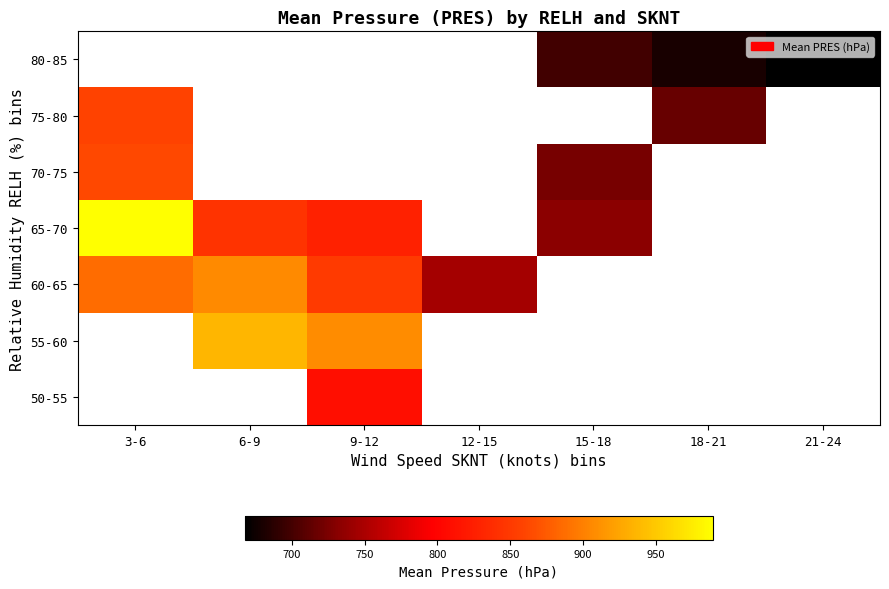

Which series has the largest range (max minus min)?

65-70